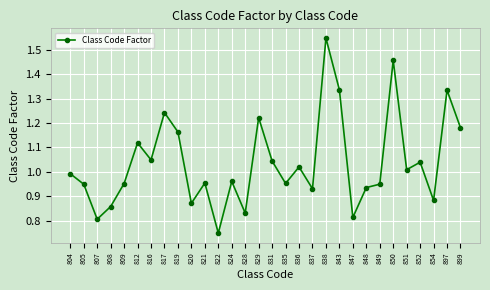

What is the difference between the values at 897 and 849?

0.4